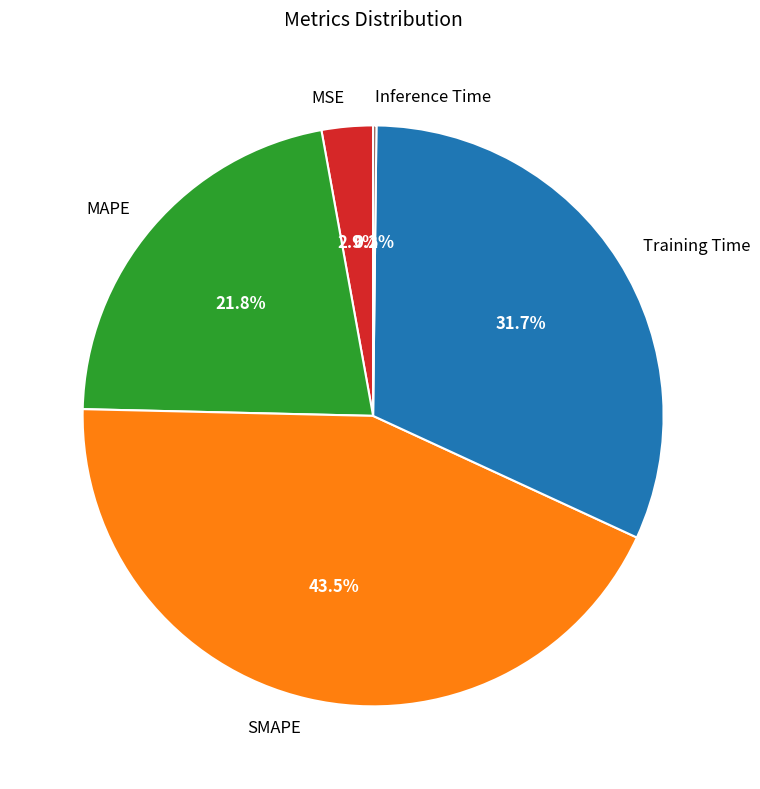

To the nearest percent, what portion does Training Time represent?

32%